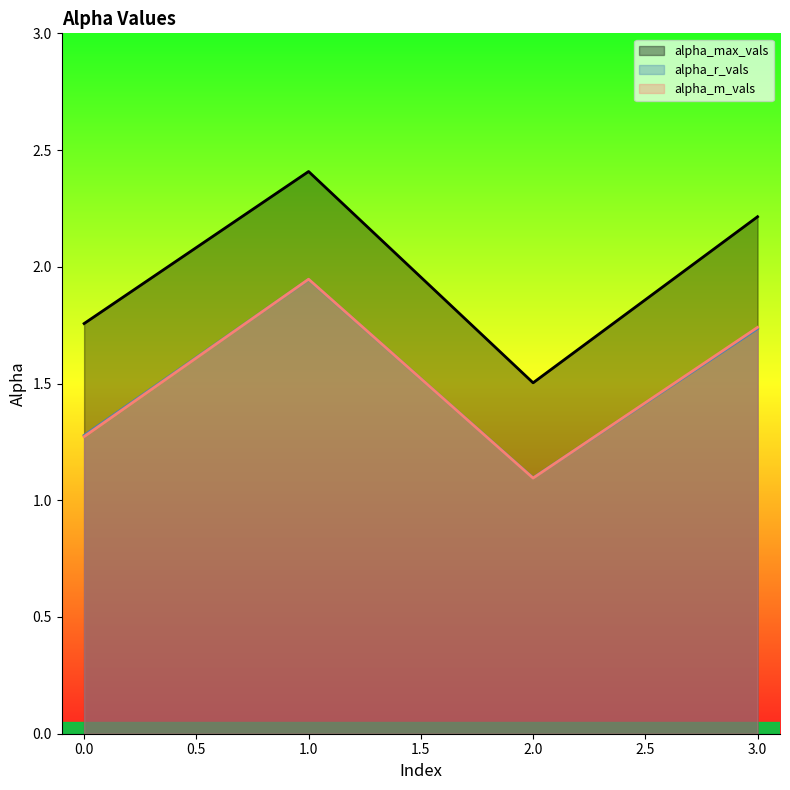

The value of alpha_r_vals at 2.0 is 1.1. True or false?

True